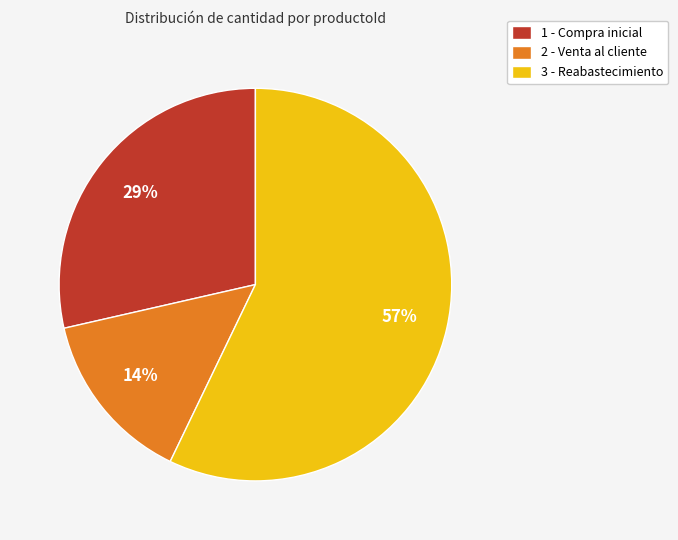

Does 2 - Venta al cliente account for over 50% of the chart?

No